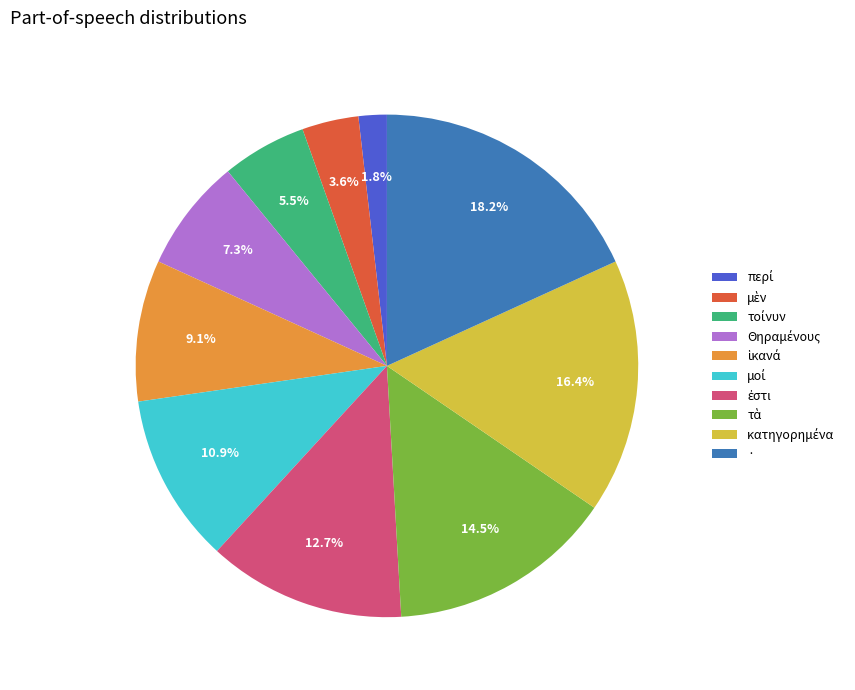

What is the largest slice in the pie chart?

·